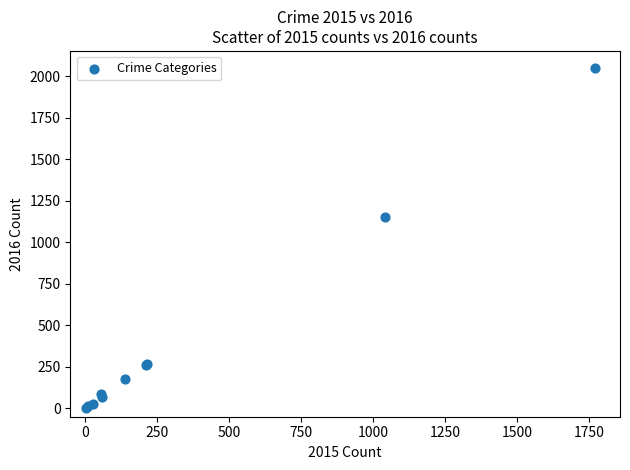

What Y value in the scatter plot is closest to 1026?

1151